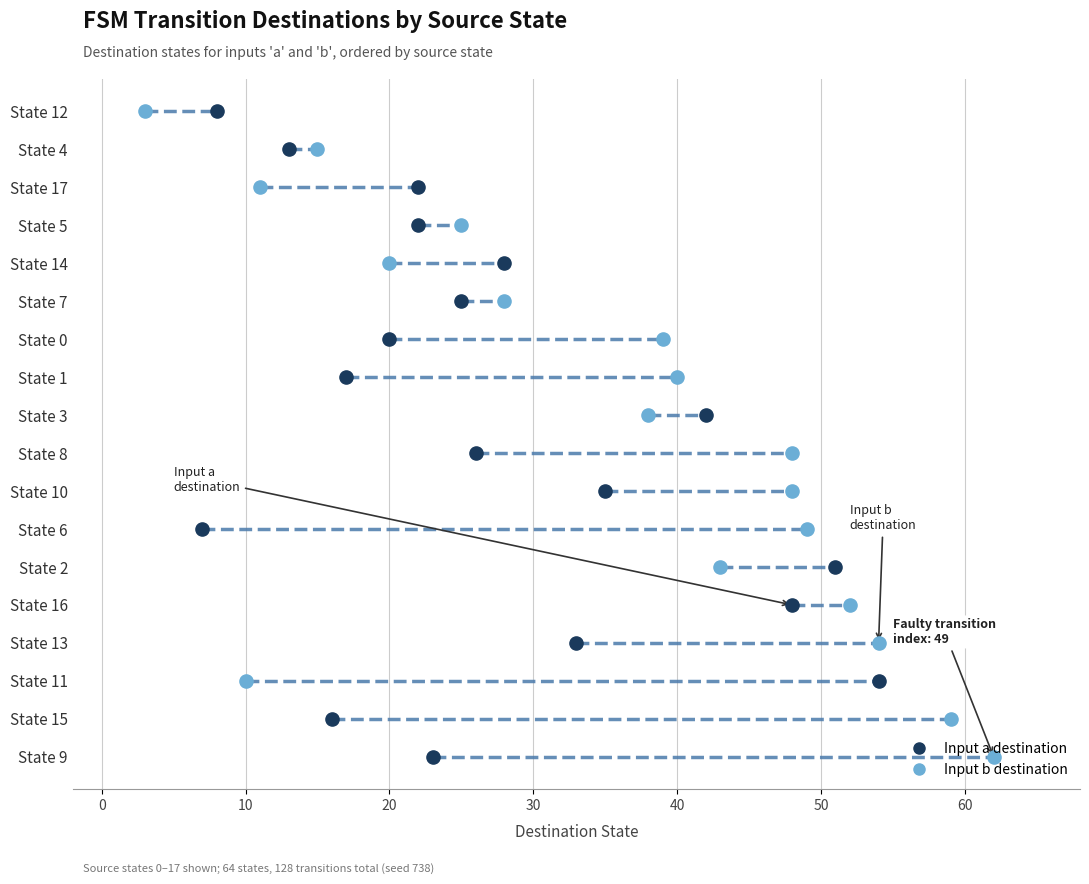

What are all the series names shown in the legend?

Input a destination, Input b destination